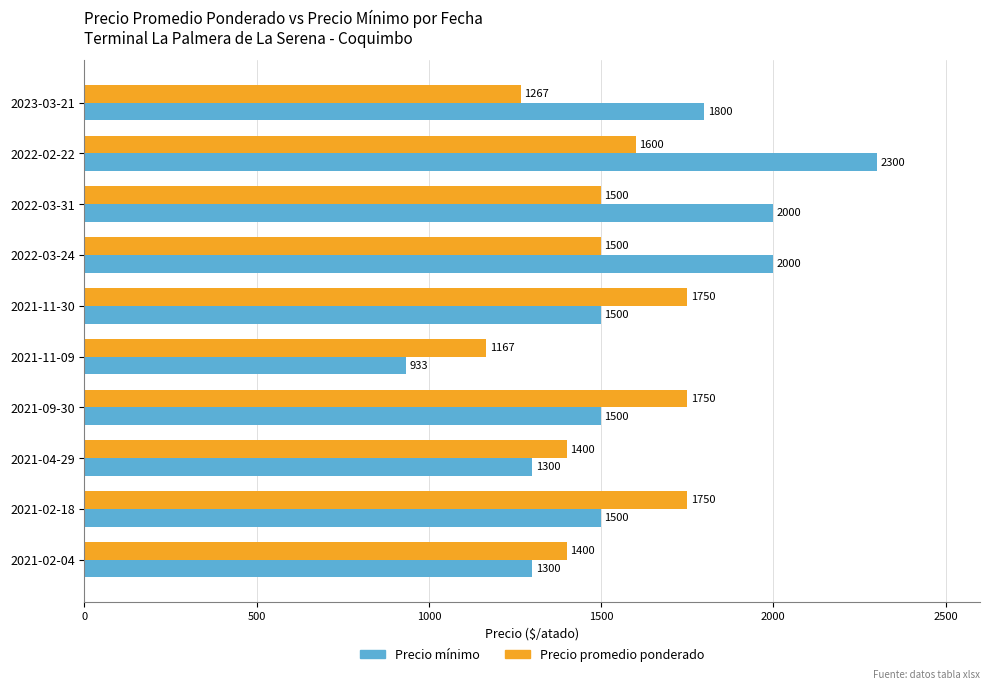

The Precio mínimo series shows 2000 at 2022-03-24. True or false?

True